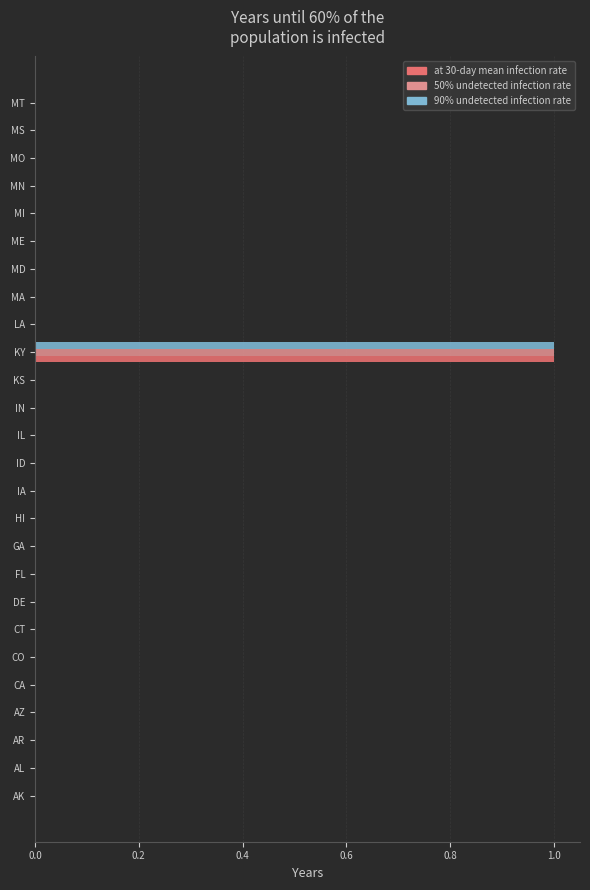

At which category does the chart reach its peak across all series?

KY